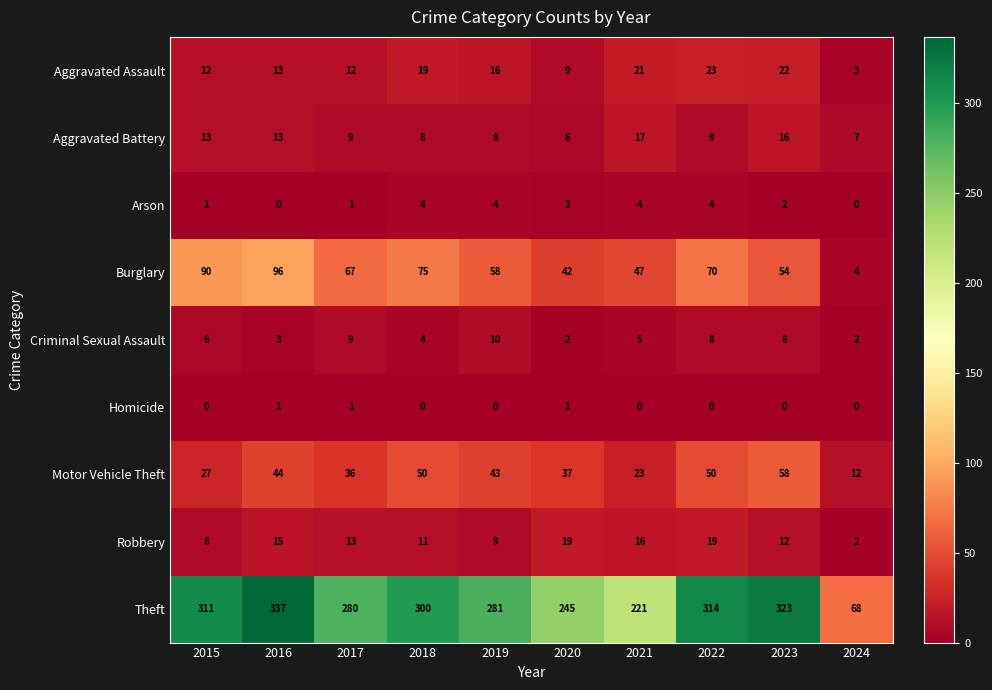

Which series has the widest spread of values?

Theft